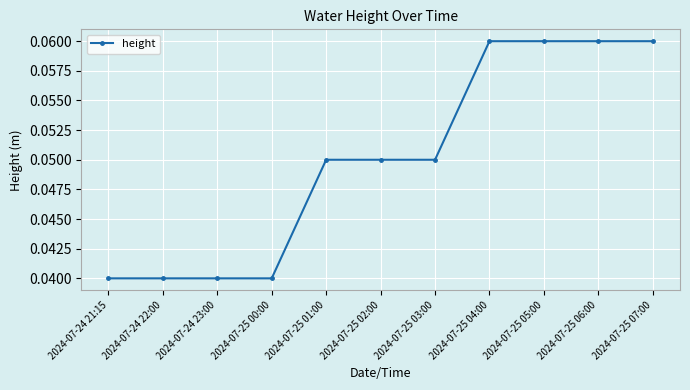

Which has a higher value, 2024-07-25 00:00 or 2024-07-25 03:00?

2024-07-25 03:00